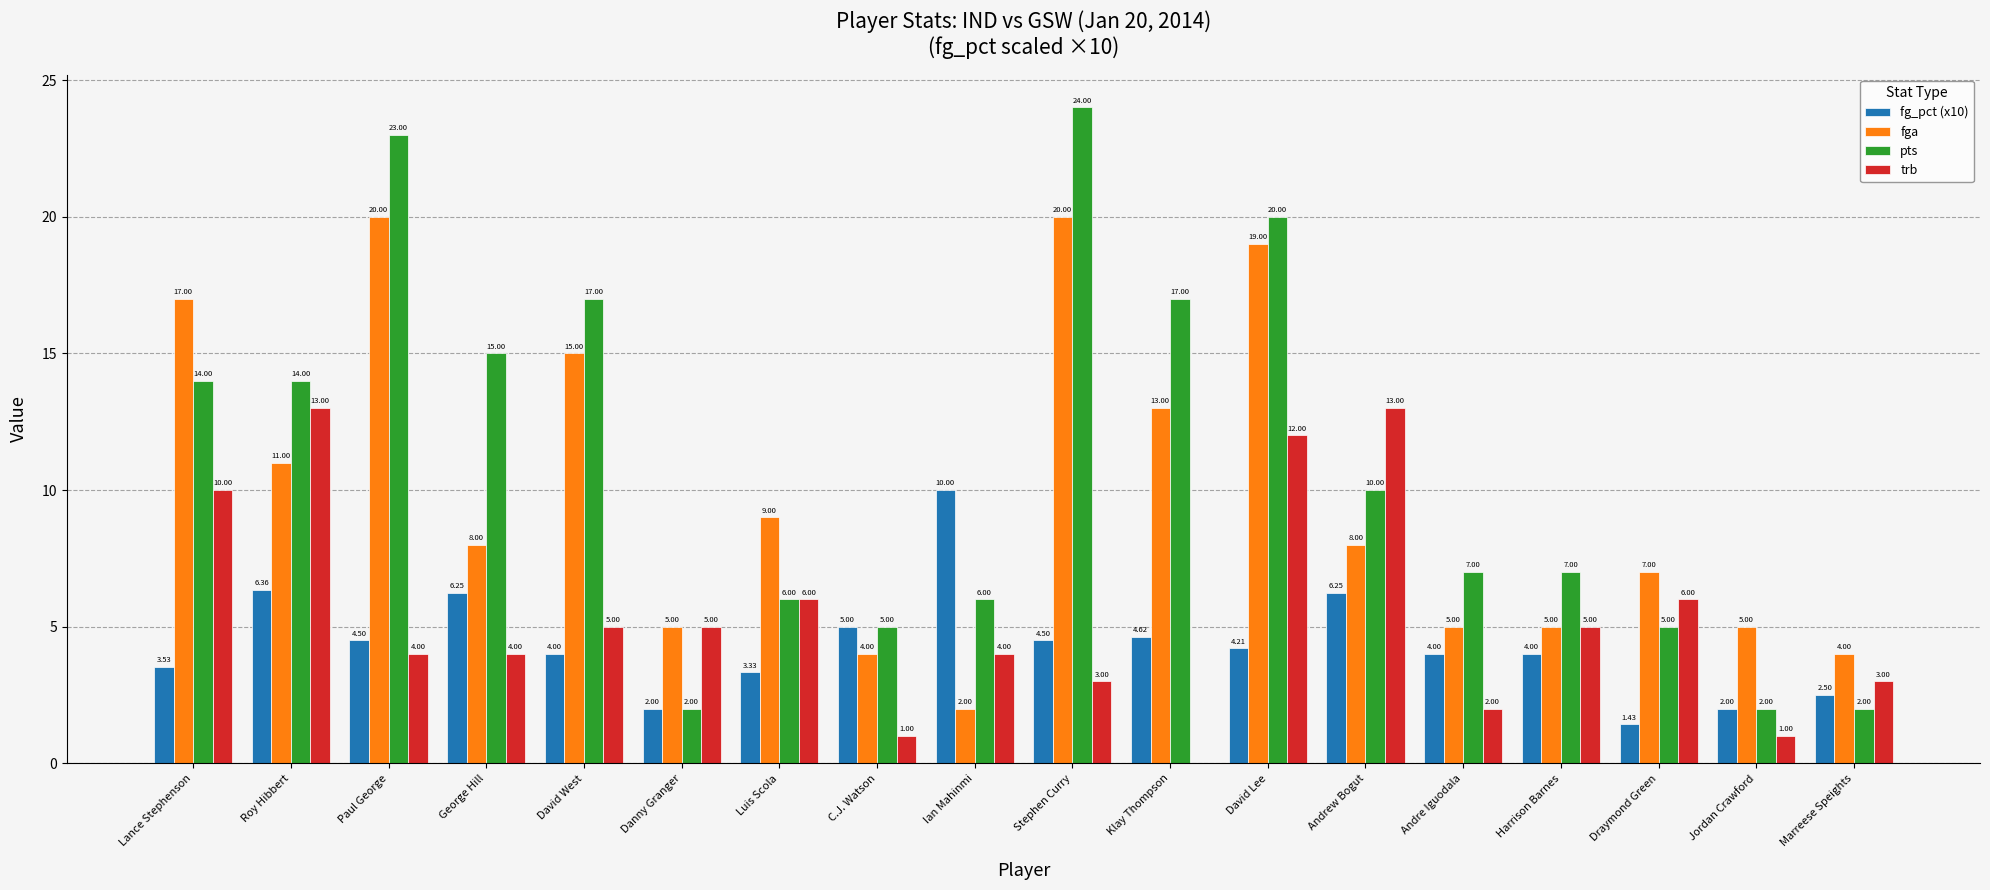

Is it true that fga equals 17.0 at Lance Stephenson?

True